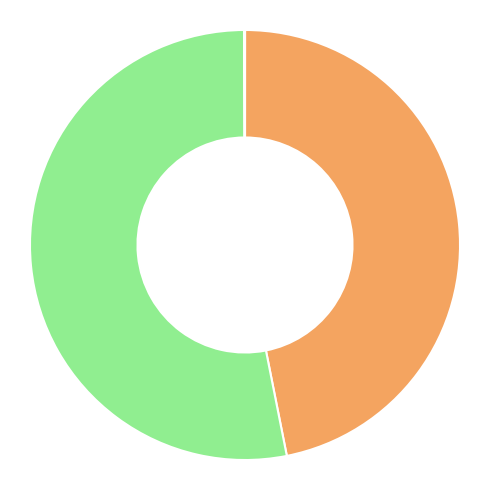

Is there a majority slice in this chart?

Yes